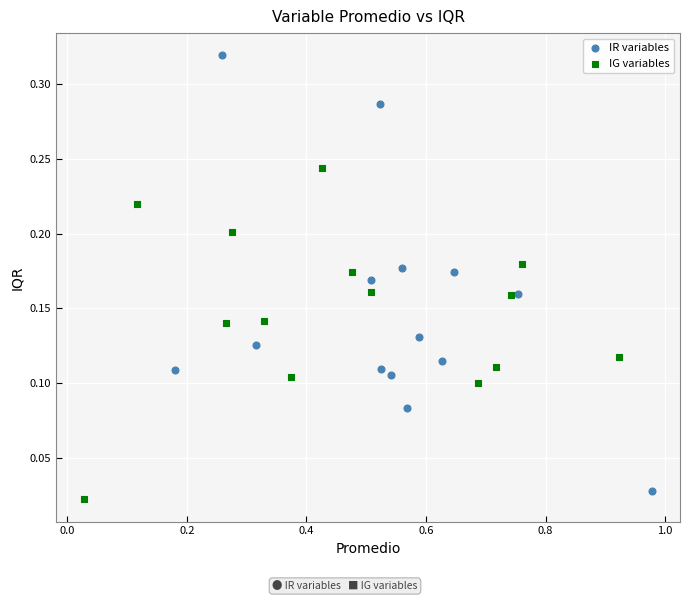

Which series has the widest spread of Y values?

IR variables